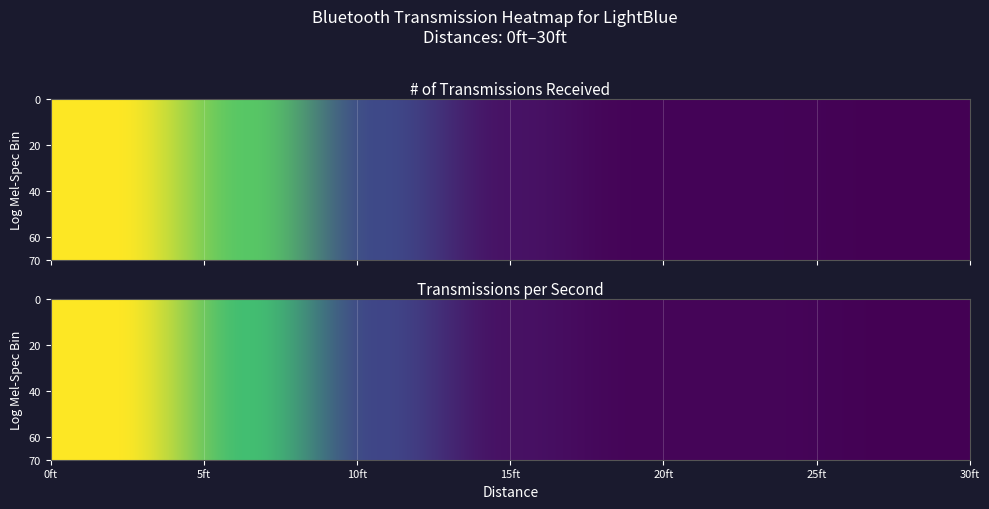

The 5ft series shows 20.4 at 0ft. True or false?

False